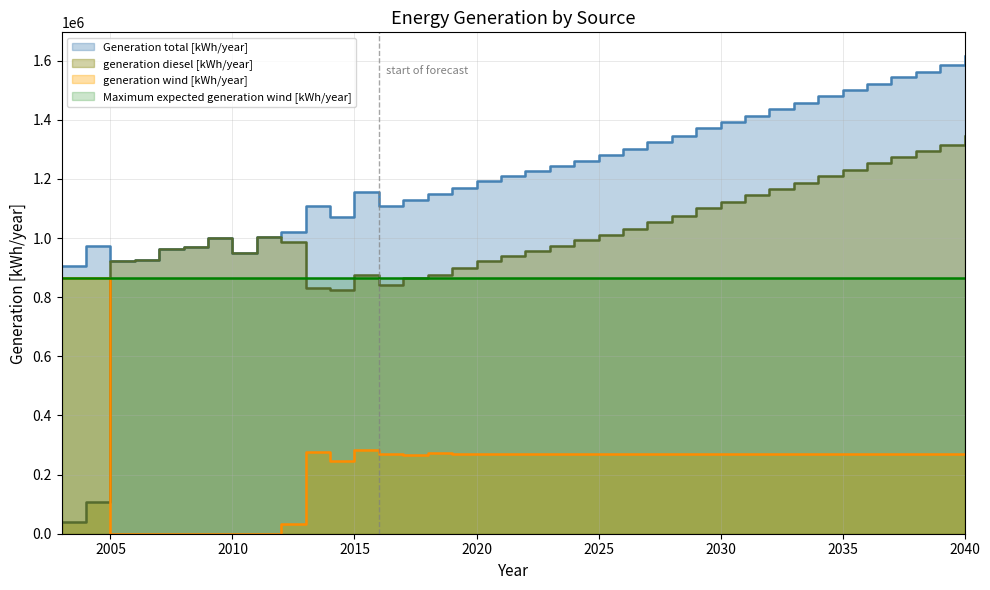

True or false: Generation total [kWh/year] and generation wind [kWh/year] intersect in this chart.

False